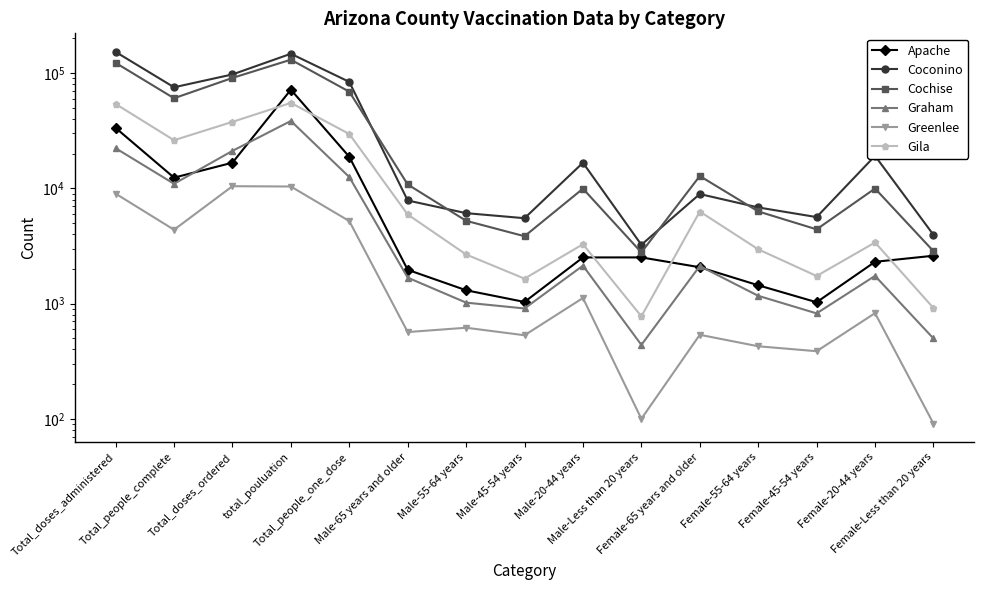

The Apache series shows 1964 at Male-65 years and older. True or false?

True